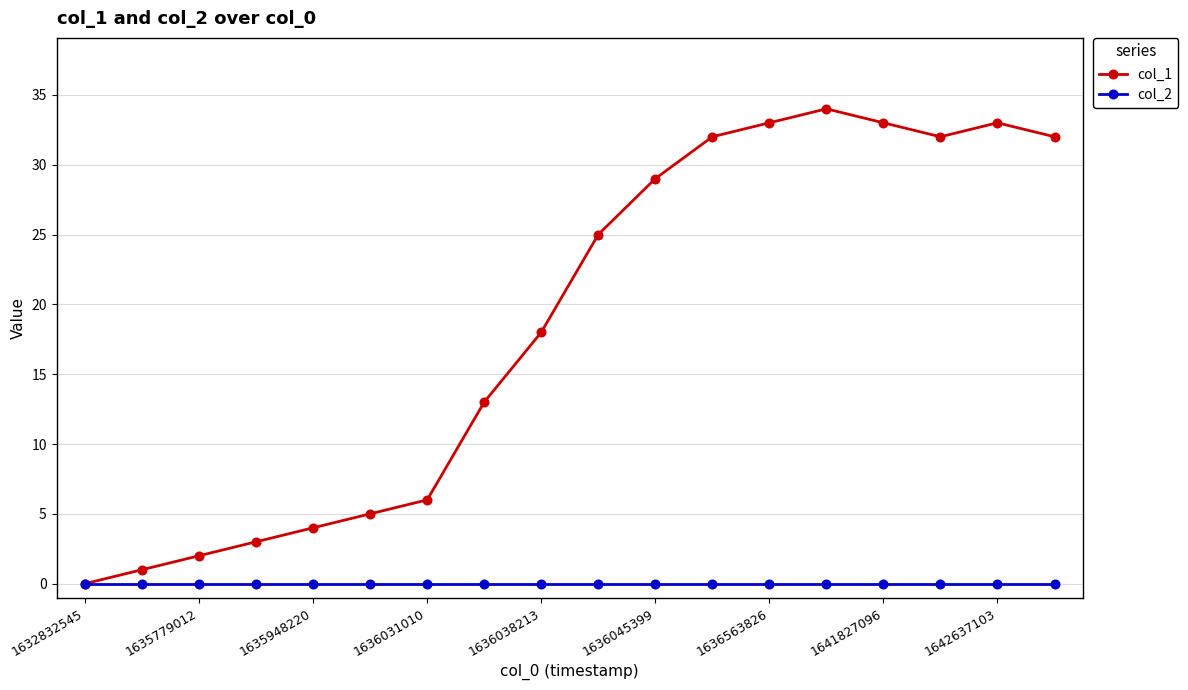

How many values in col_1 are above zero?

17